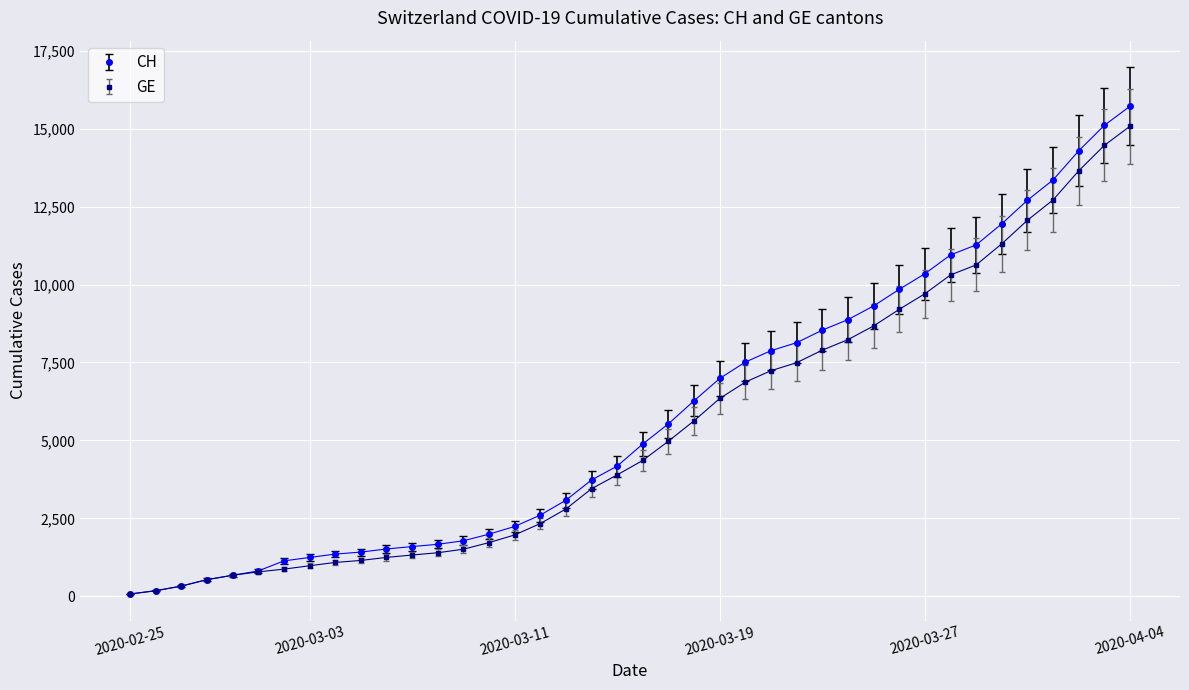

At how many categories does at least one series exceed 4624?

20